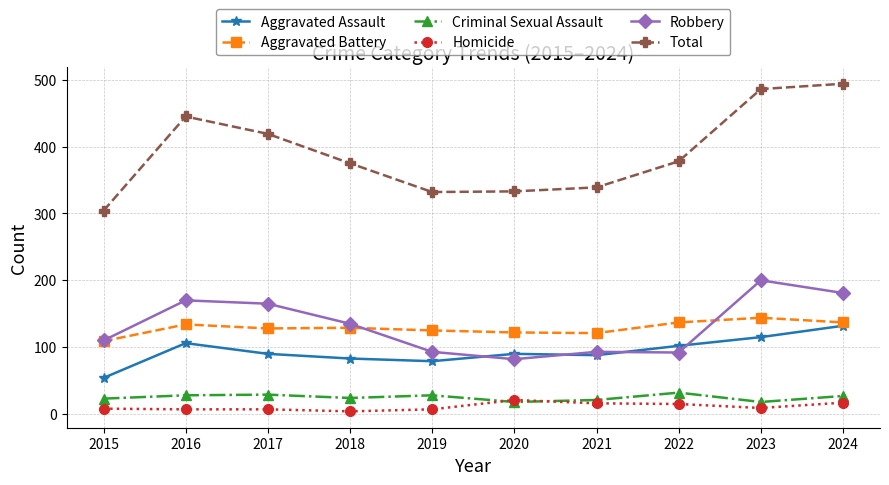

Is the value of Total at 2022 greater than the value of Robbery at 2019?

Yes